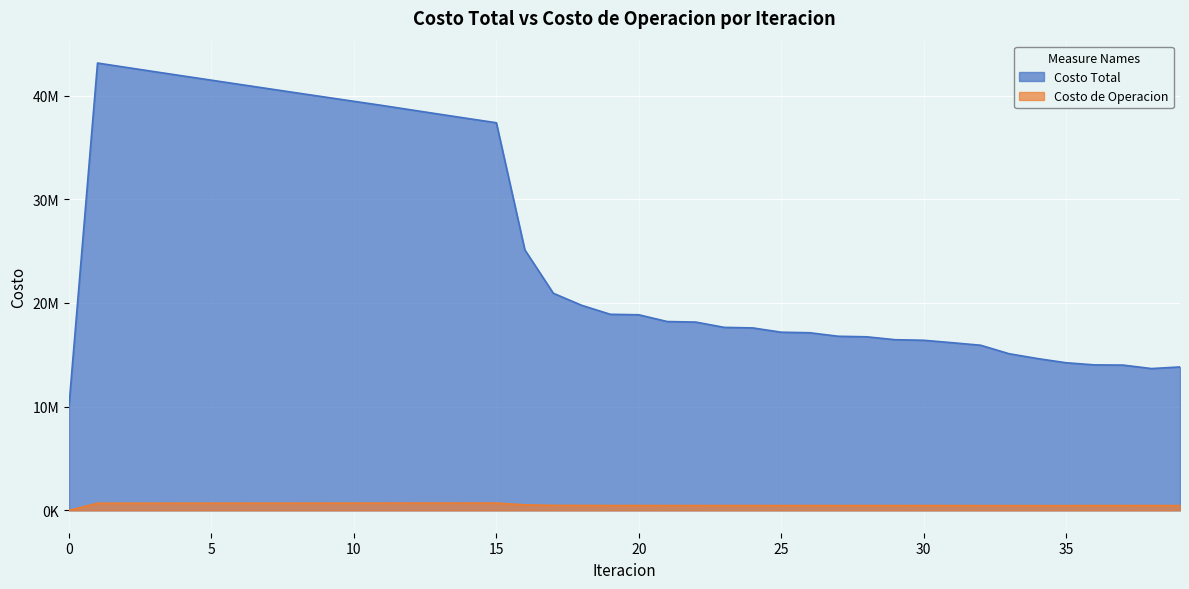

Which has a higher value, 23 or 34?

23